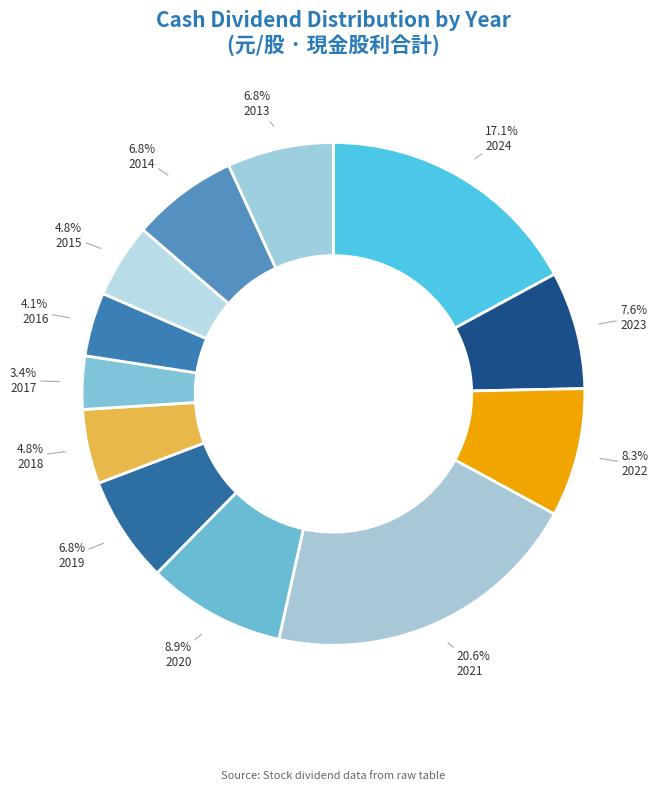

What percentage is the 2016 slice, to the nearest percent?

4%